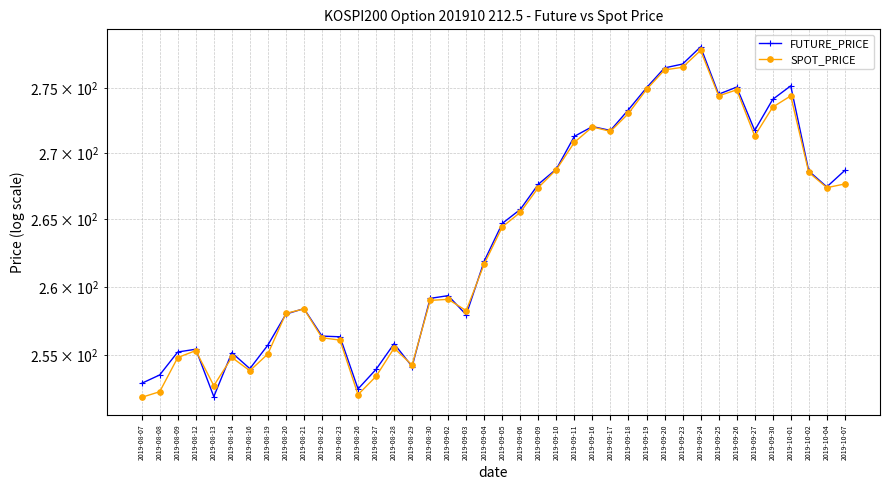

Reading right to left, extract all data points from this chart.

FUTURE_PRICE: 2019-10-07=268.7	2019-10-04=267.4	2019-10-02=268.6	2019-10-01=275.2	2019-09-30=274.1	2019-09-27=271.8	2019-09-26=275.1	2019-09-25=274.6	2019-09-24=278.2	2019-09-23=276.9	2019-09-20=276.6	2019-09-19=275.1	2019-09-18=273.4	2019-09-17=271.8	2019-09-16=272.1	2019-09-11=271.3	2019-09-10=268.8	2019-09-09=267.6	2019-09-06=265.8	2019-09-05=264.7	2019-09-04=261.9	2019-09-03=257.9	2019-09-02=259.4	2019-08-30=259.1	2019-08-29=254.2	2019-08-28=255.8	2019-08-27=254.0	2019-08-26=252.6	2019-08-23=256.4	2019-08-22=256.4	2019-08-21=258.4	2019-08-20=258.0	2019-08-19=255.8	2019-08-16=254.1	2019-08-14=255.2	2019-08-13=252.1	2019-08-12=255.4	2019-08-09=255.2	2019-08-08=253.6	2019-08-07=253.0
SPOT_PRICE: 2019-10-07=267.7	2019-10-04=267.4	2019-10-02=268.6	2019-10-01=274.4	2019-09-30=273.6	2019-09-27=271.3	2019-09-26=274.9	2019-09-25=274.4	2019-09-24=278.0	2019-09-23=276.6	2019-09-20=276.4	2019-09-19=274.9	2019-09-18=273.1	2019-09-17=271.7	2019-09-16=272.0	2019-09-11=270.8	2019-09-10=268.8	2019-09-09=267.4	2019-09-06=265.5	2019-09-05=264.4	2019-09-04=261.7	2019-09-03=258.2	2019-09-02=259.1	2019-08-30=259.0	2019-08-29=254.3	2019-08-28=255.5	2019-08-27=253.5	2019-08-26=252.2	2019-08-23=256.1	2019-08-22=256.3	2019-08-21=258.4	2019-08-20=258.1	2019-08-19=255.1	2019-08-16=253.9	2019-08-14=254.9	2019-08-13=252.8	2019-08-12=255.3	2019-08-09=254.8	2019-08-08=252.4	2019-08-07=252.0